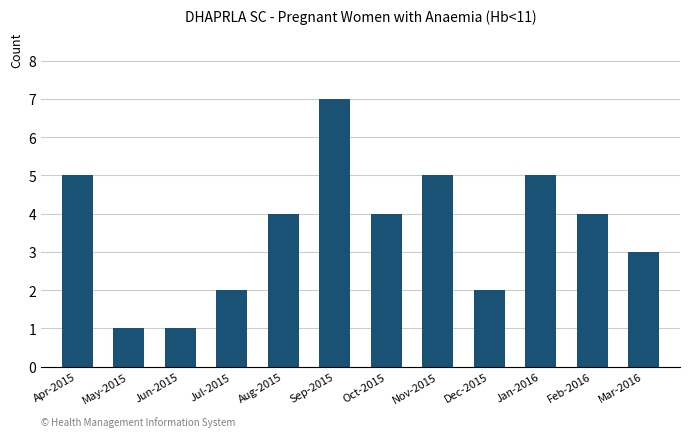

What is the approximate value at Apr-2015?

5